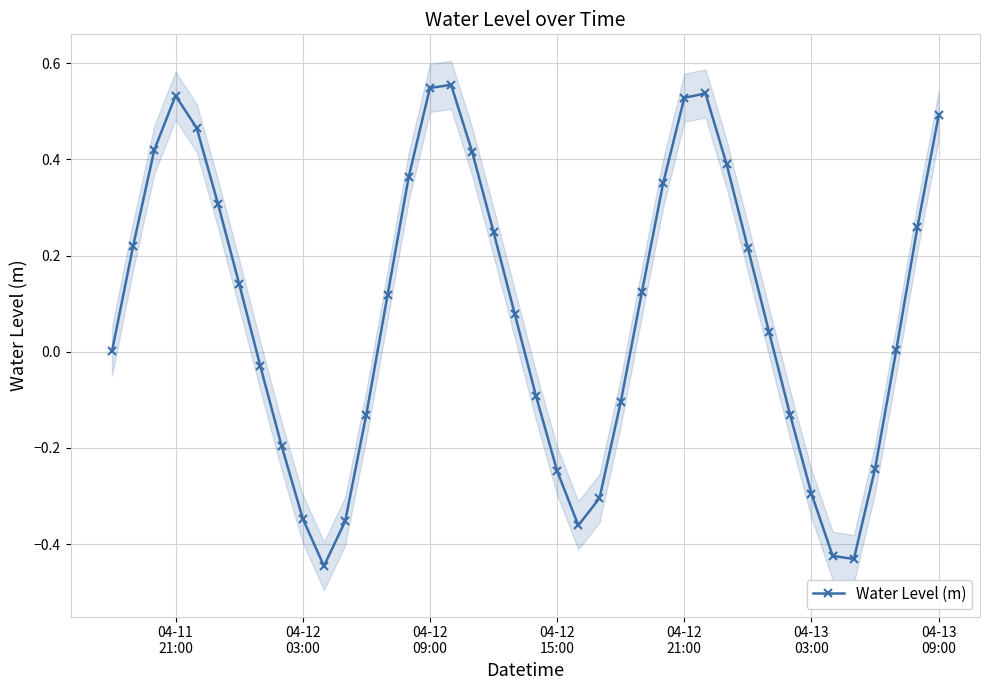

In Water Level (m), how many points are lower than both neighbors (excluding endpoints)?

3